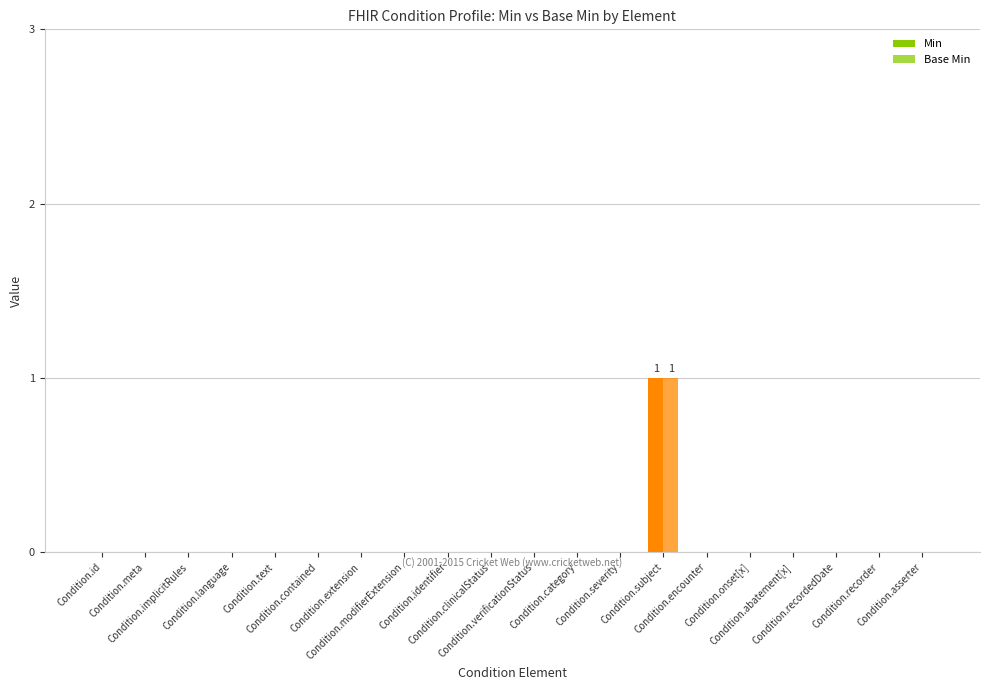

How many categories are shown in the chart?

20